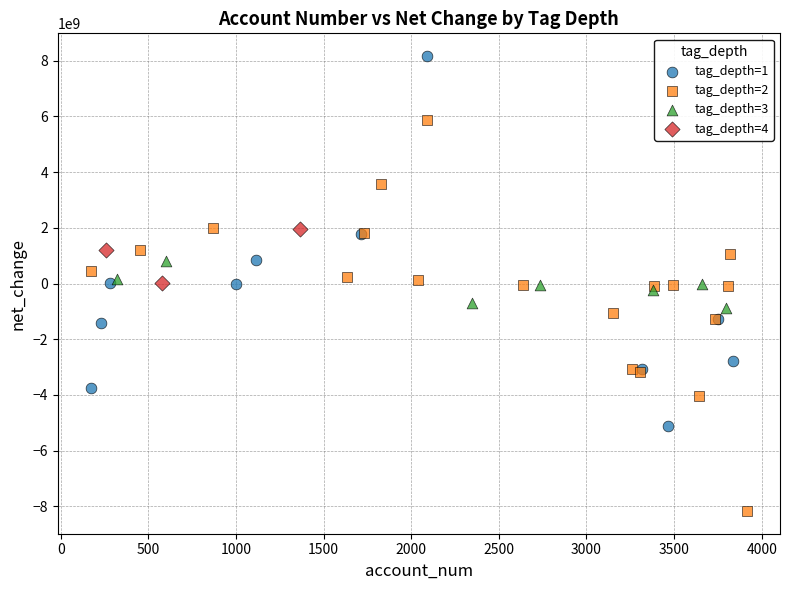

Which series reaches the maximum Y coordinate?

tag_depth=1